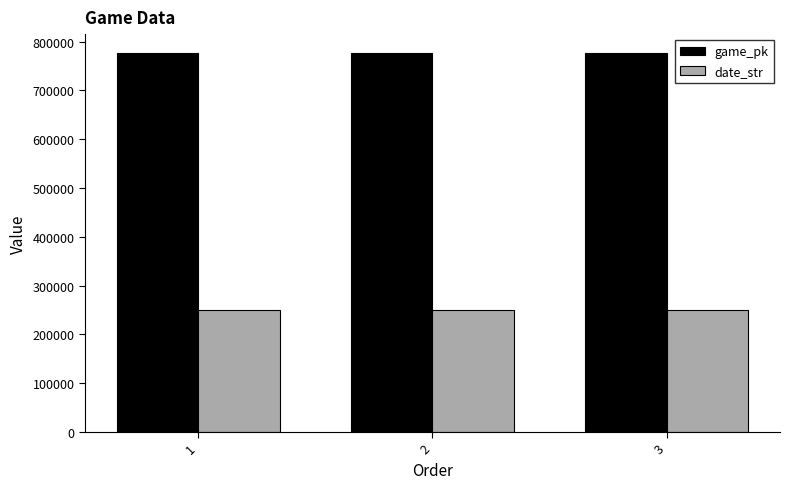

What is the average value of the date_str series?

250823